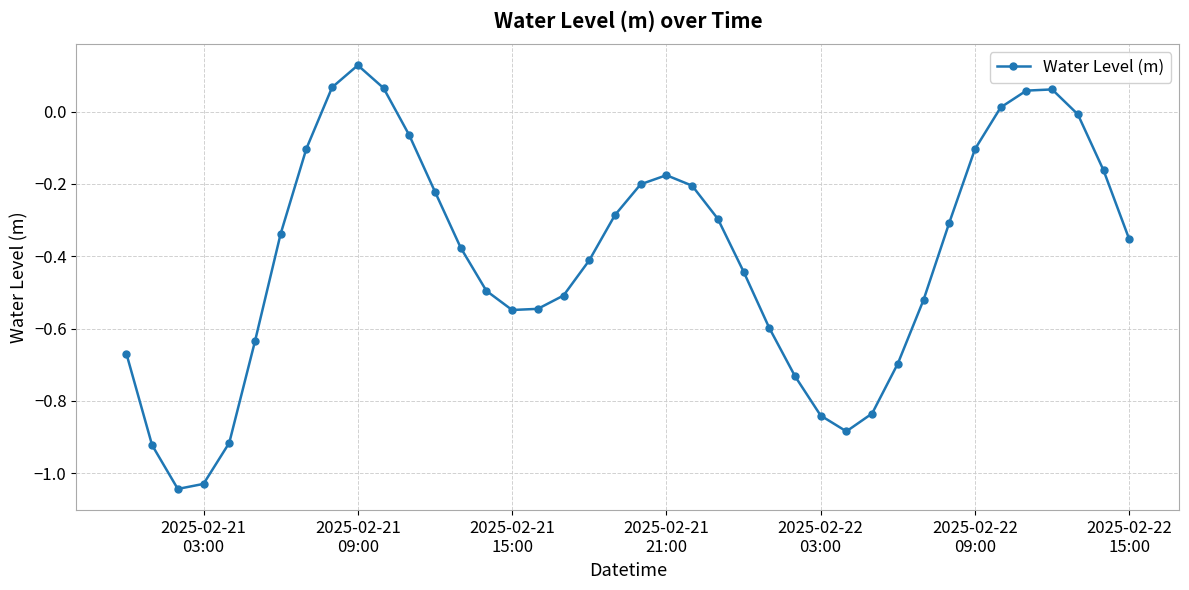

How many interior local valleys (lower than both neighbors) does the data have?

3